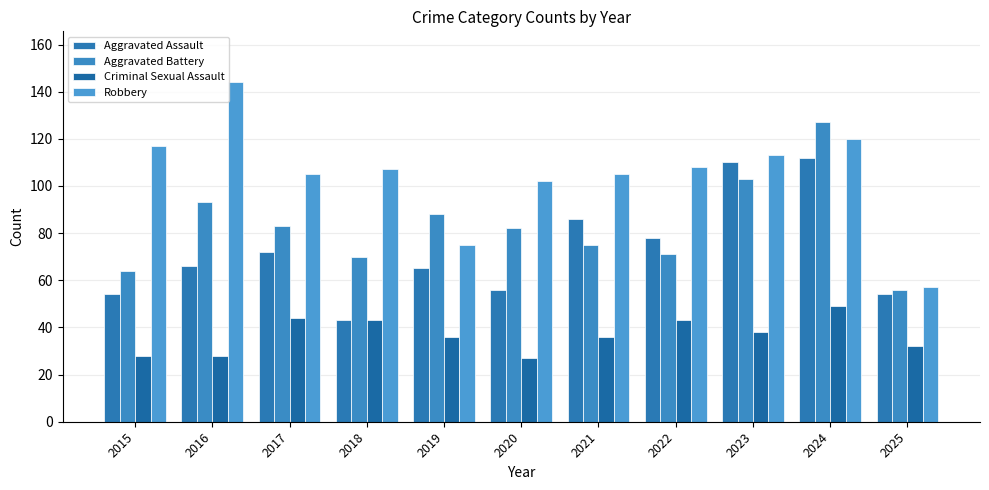

Reading right to left, extract all data points from this chart.

Aggravated Assault: 54	112	110	78	86	56	65	43	72	66	54
Aggravated Battery: 56	127	103	71	75	82	88	70	83	93	64
Criminal Sexual Assault: 32	49	38	43	36	27	36	43	44	28	28
Robbery: 57	120	113	108	105	102	75	107	105	144	117